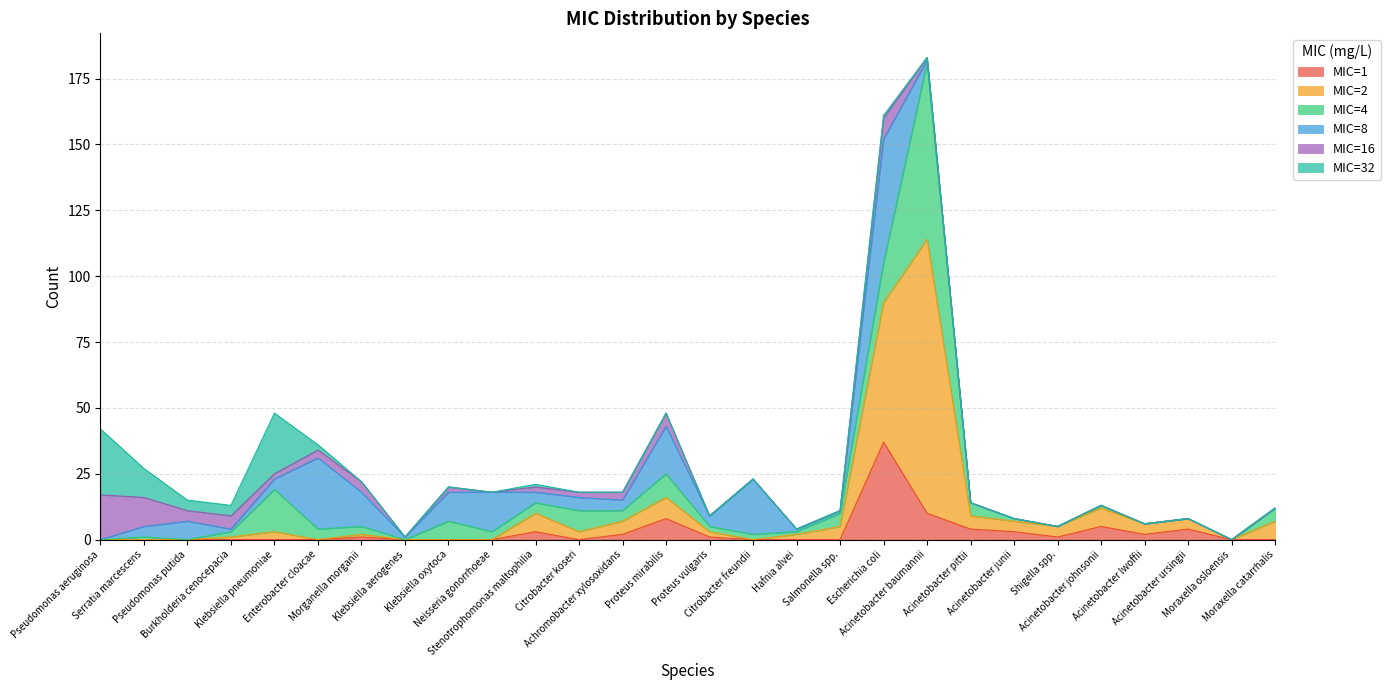

How many data points in 4 are less than 3?

14